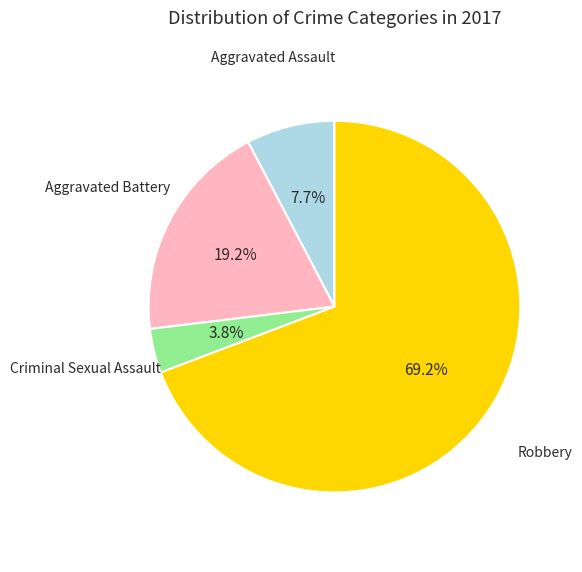

Is there a majority slice in this chart?

Yes